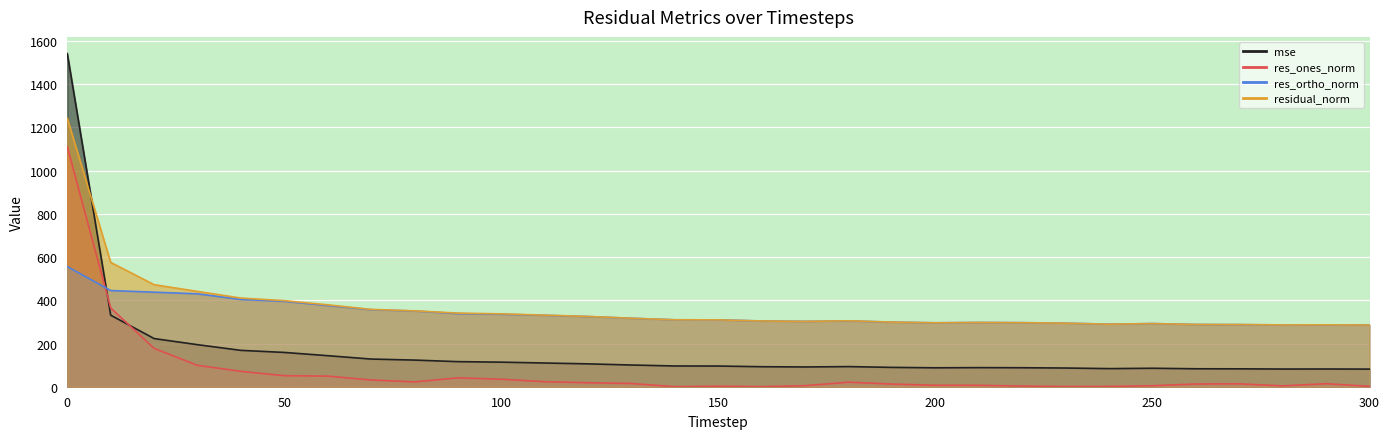

What is the difference between the res_ones_norm values at 30 and 220?

96.0